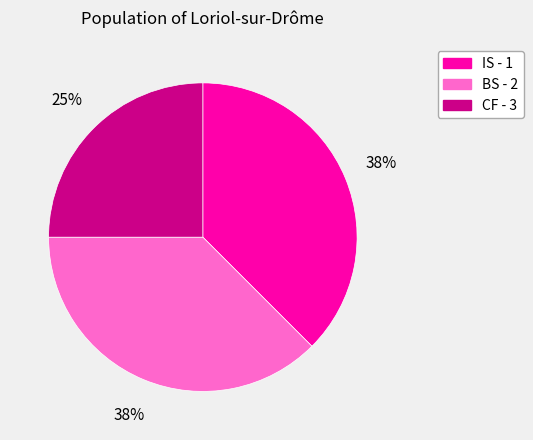

Do IS - 1 and BS - 2 together represent more than half of the pie?

Yes